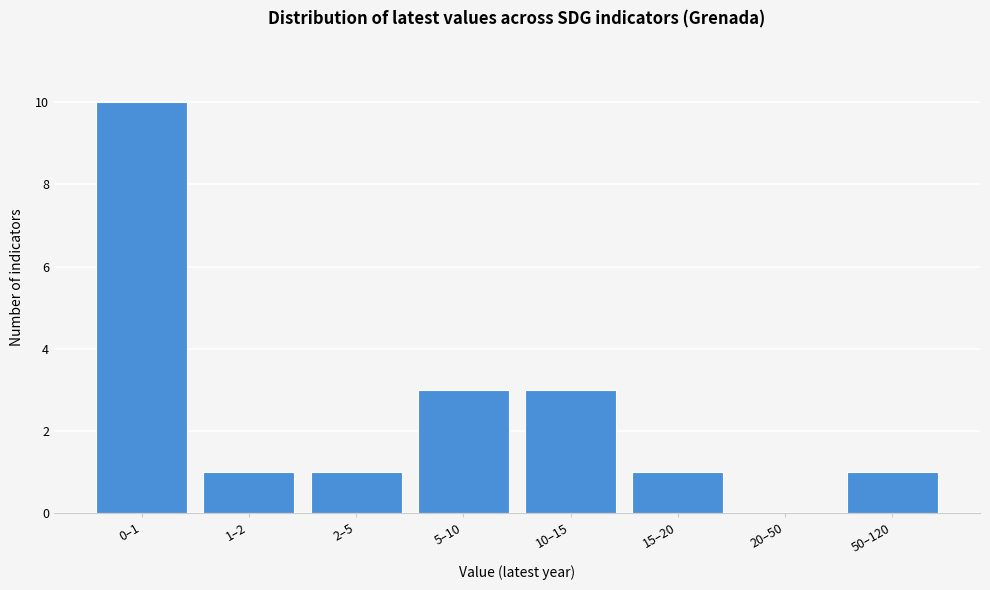

Reading left to right, what are all the values shown in this chart?

0–1=10	1–2=1	2–5=1	5–10=3	10–15=3	15–20=1	20–50=0	50–120=1